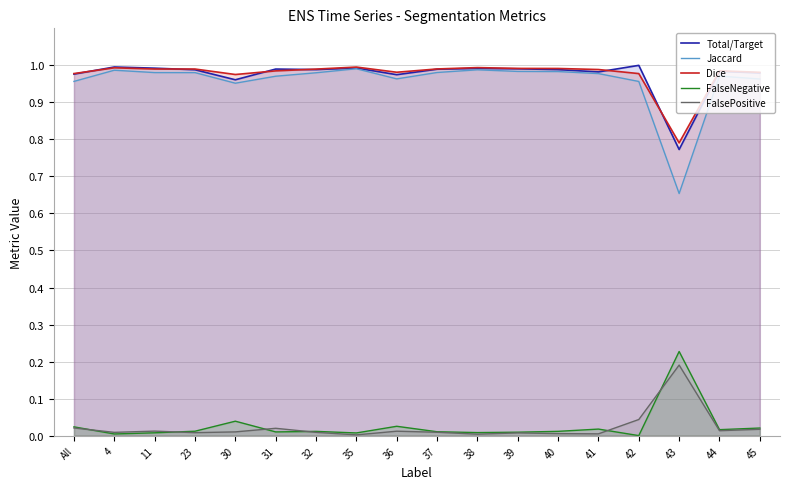

Reading left to right, list all the values displayed in this chart.

Total/Target: All=1.0	4=1.0	11=1.0	23=1.0	30=1.0	31=1.0	32=1.0	35=1.0	36=1.0	37=1.0	38=1.0	39=1.0	40=1.0	41=1.0	42=1.0	43=0.8	44=1.0	45=1.0
Jaccard: All=1.0	4=1.0	11=1.0	23=1.0	30=1.0	31=1.0	32=1.0	35=1.0	36=1.0	37=1.0	38=1.0	39=1.0	40=1.0	41=1.0	42=1.0	43=0.7	44=1.0	45=1.0
Dice: All=1.0	4=1.0	11=1.0	23=1.0	30=1.0	31=1.0	32=1.0	35=1.0	36=1.0	37=1.0	38=1.0	39=1.0	40=1.0	41=1.0	42=1.0	43=0.8	44=1.0	45=1.0
FalseNegative: All=0.0	4=0.0	11=0.0	23=0.0	30=0.0	31=0.0	32=0.0	35=0.0	36=0.0	37=0.0	38=0.0	39=0.0	40=0.0	41=0.0	42=0.0	43=0.2	44=0.0	45=0.0
FalsePositive: All=0.0	4=0.0	11=0.0	23=0.0	30=0.0	31=0.0	32=0.0	35=0.0	36=0.0	37=0.0	38=0.0	39=0.0	40=0.0	41=0.0	42=0.0	43=0.2	44=0.0	45=0.0